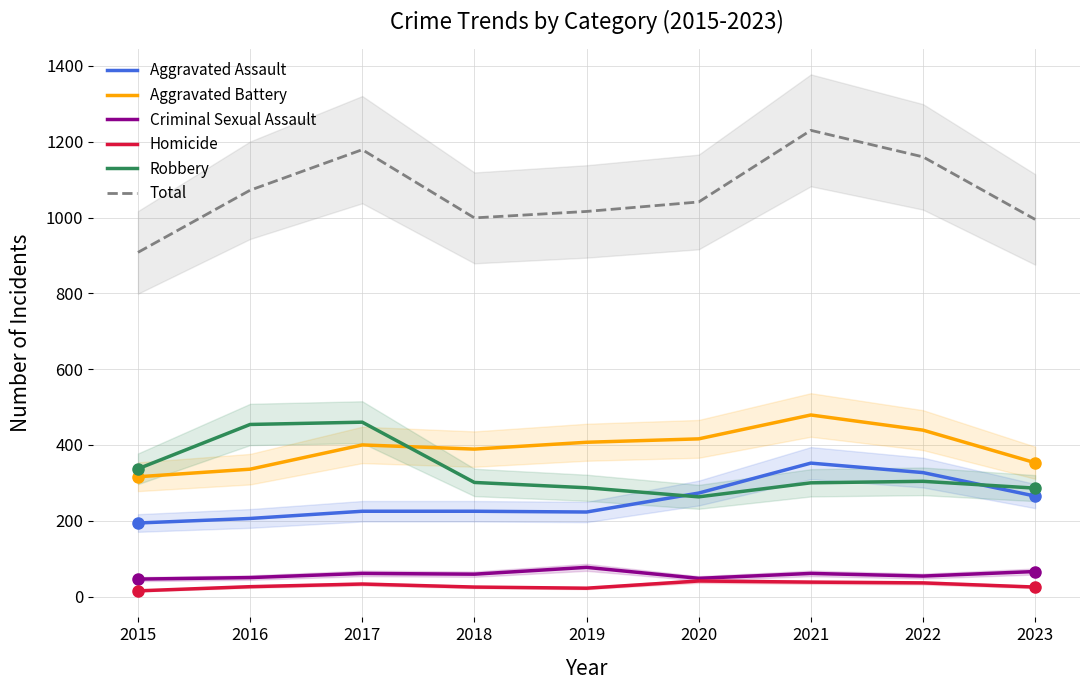

How many values in the Criminal Sexual Assault series exceed 59?

4